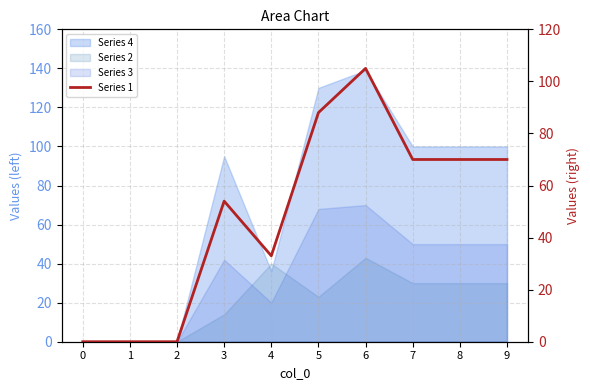

How many lines are shown in the chart?

1